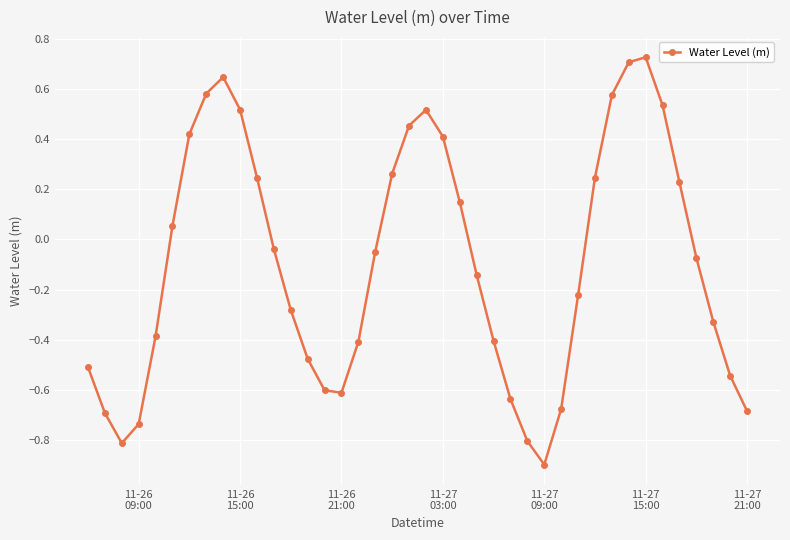

What is the difference between the second highest and minimum values?

1.6